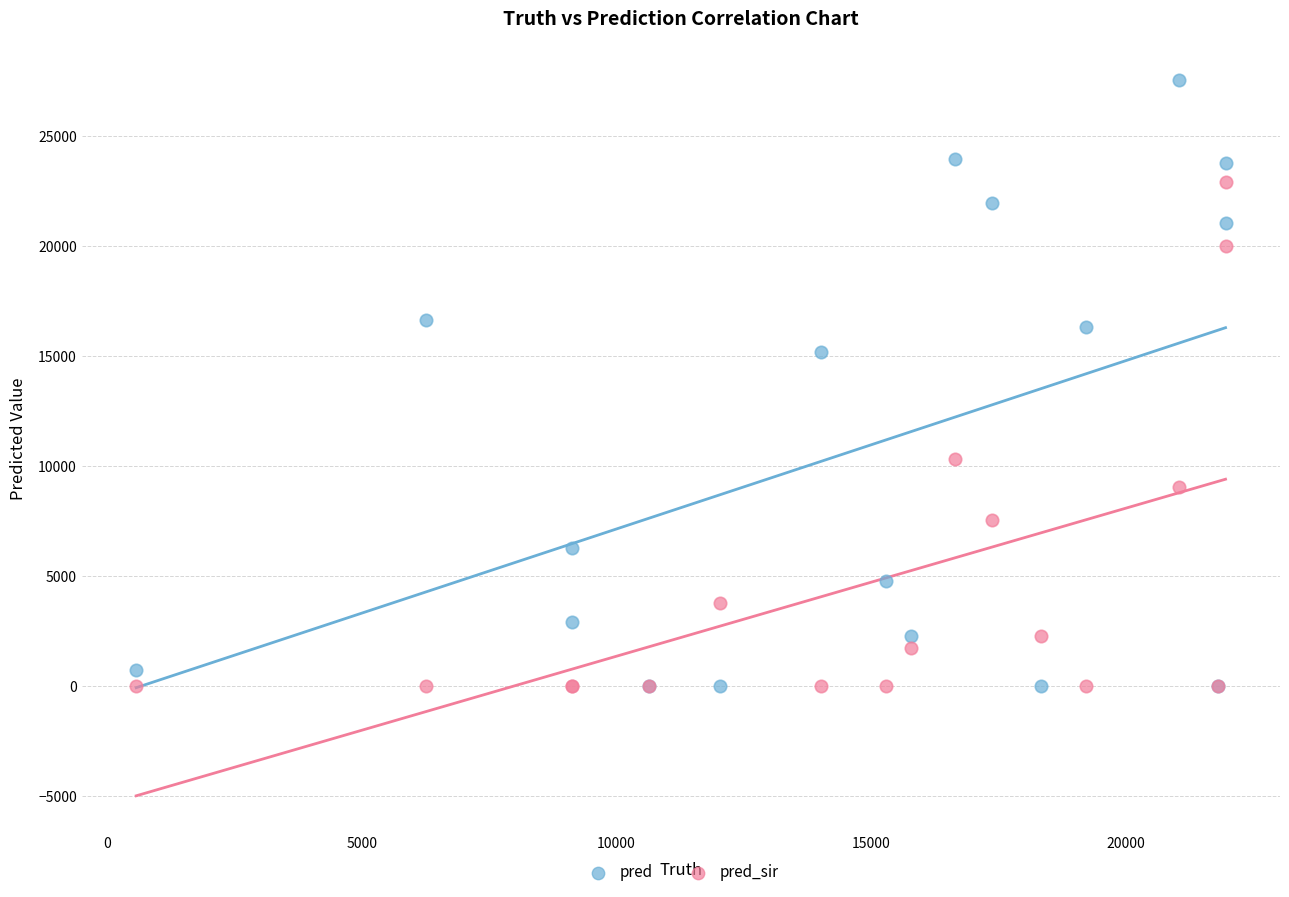

What are all the series names shown in the legend?

pred, pred_sir